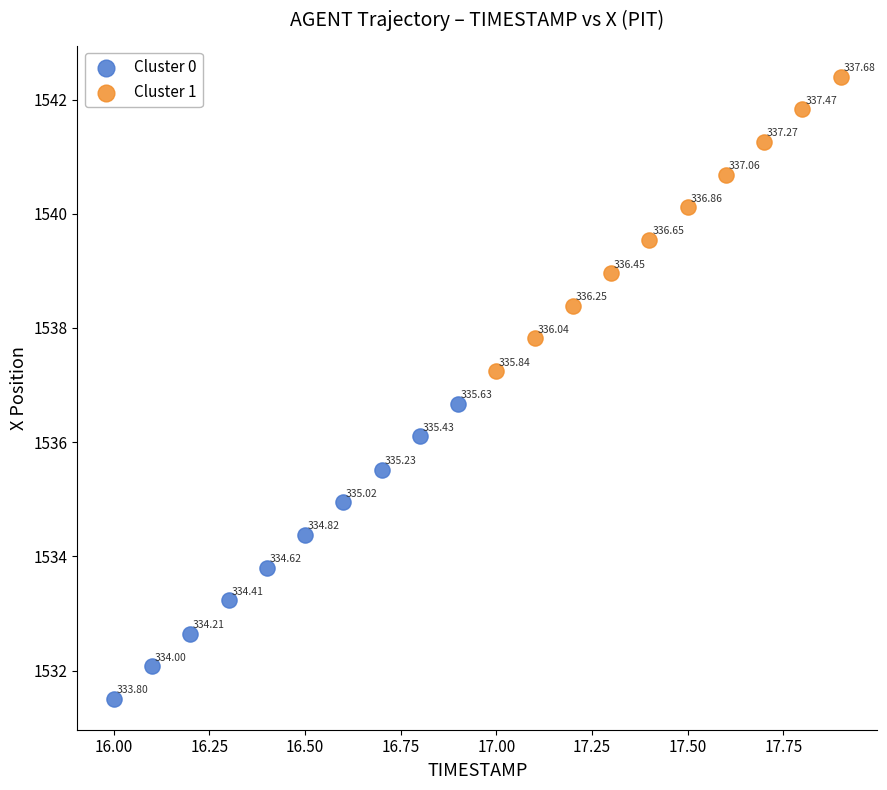

Which series contains the highest Y value?

Cluster 1